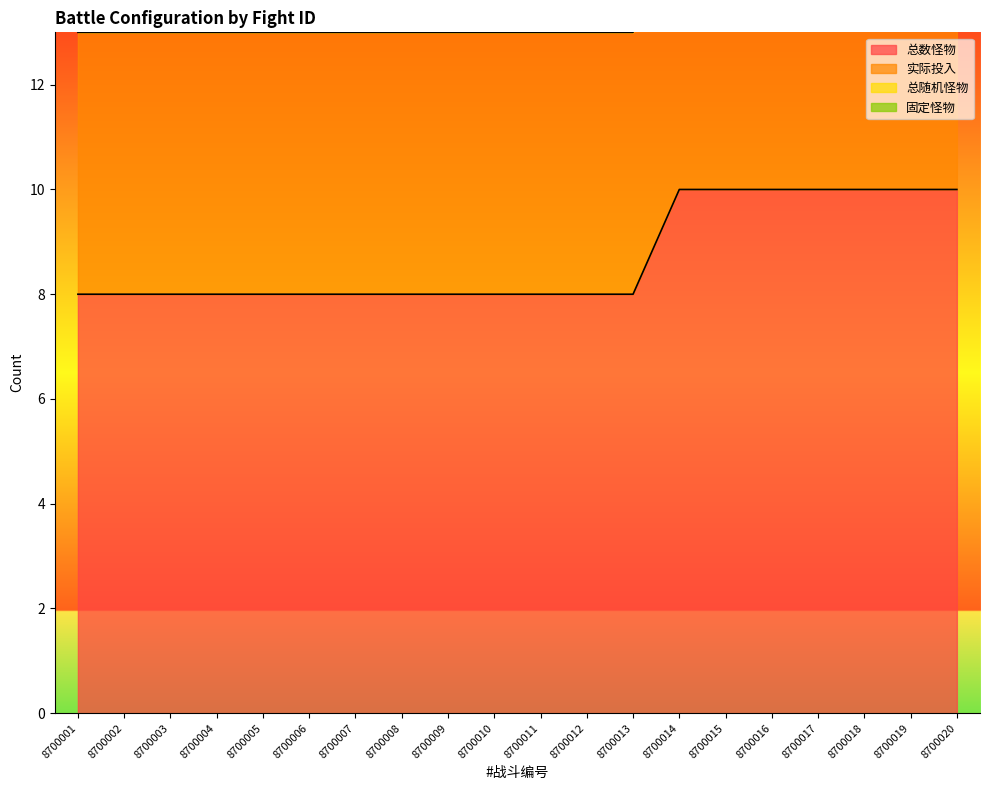

Is the value of 总随机怪物 at 8700013 greater than the value of 固定怪物 at 8700013?

No